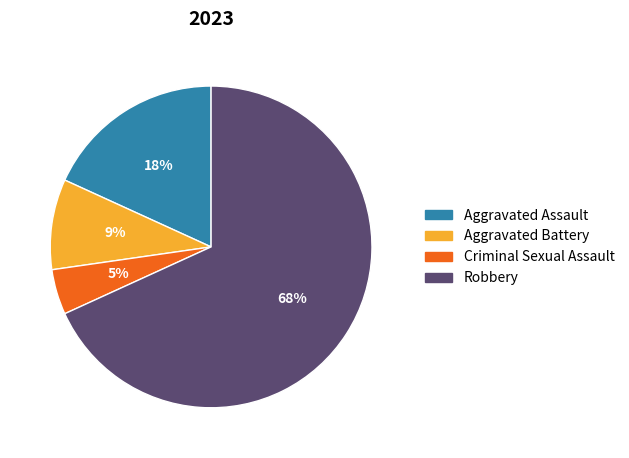

To the nearest percent, what is the average slice percentage?

25%